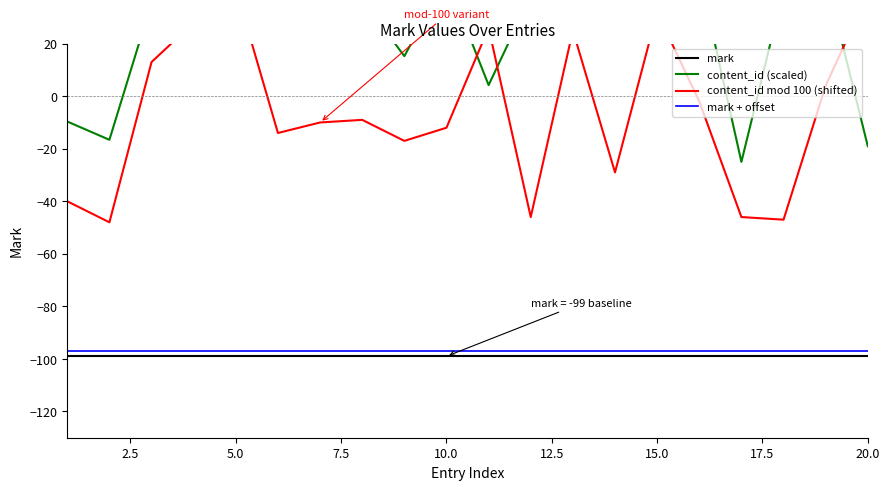

True or false: mark and mark + offset cross at least once.

False